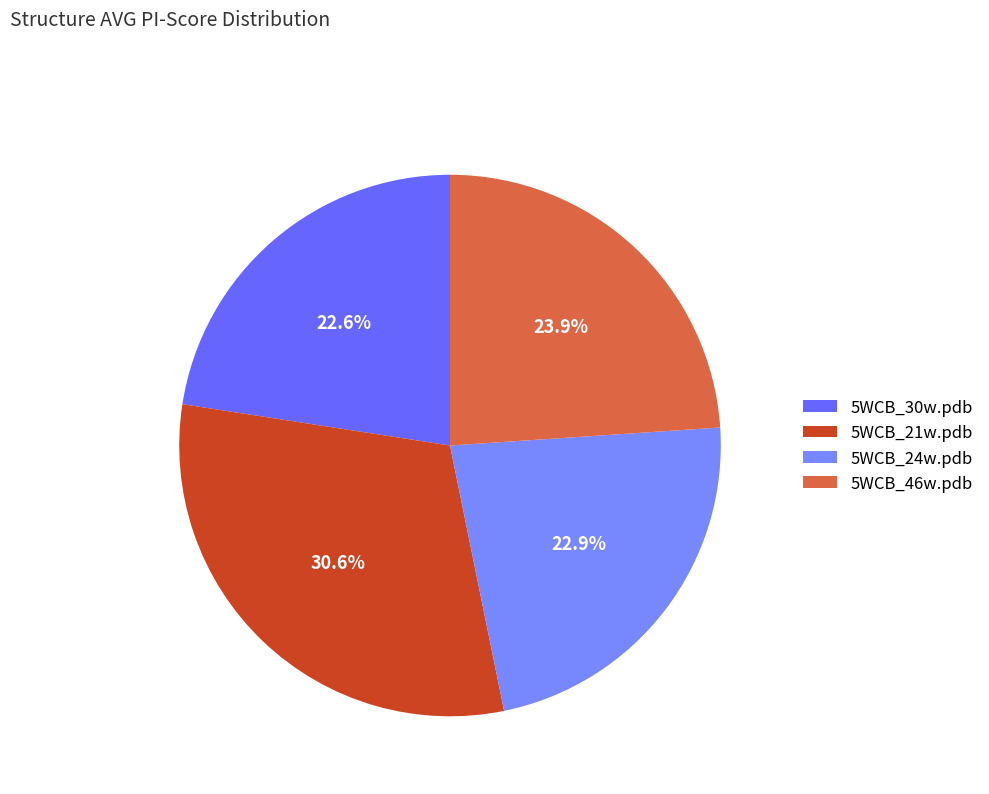

How many slices are in this pie chart?

4